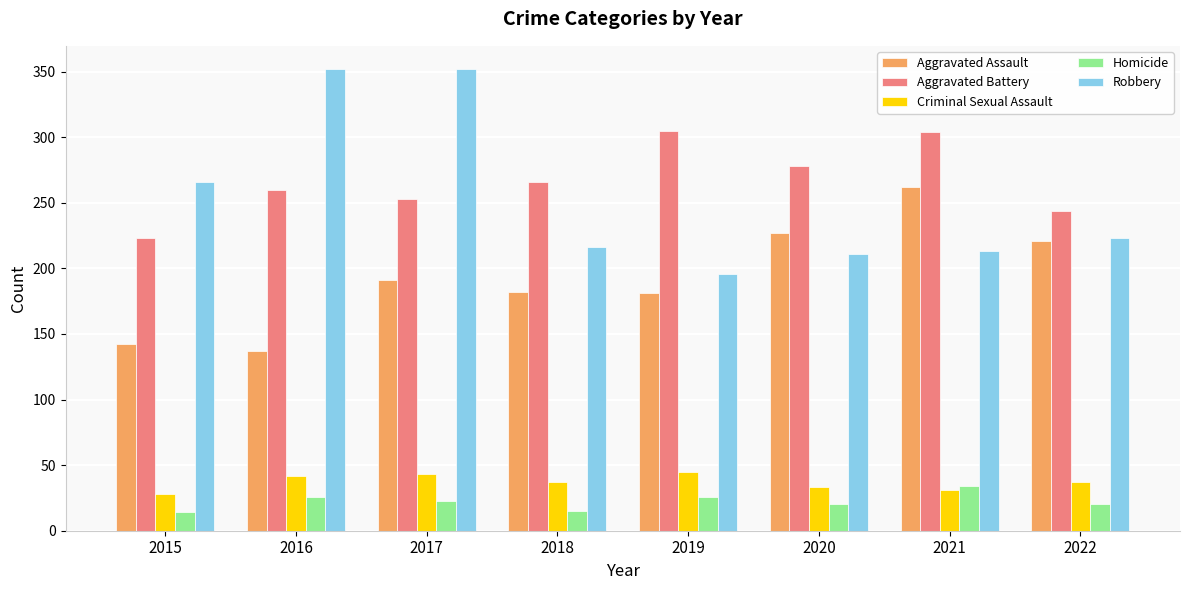

The value of Criminal Sexual Assault at 2015 is 28. True or false?

True